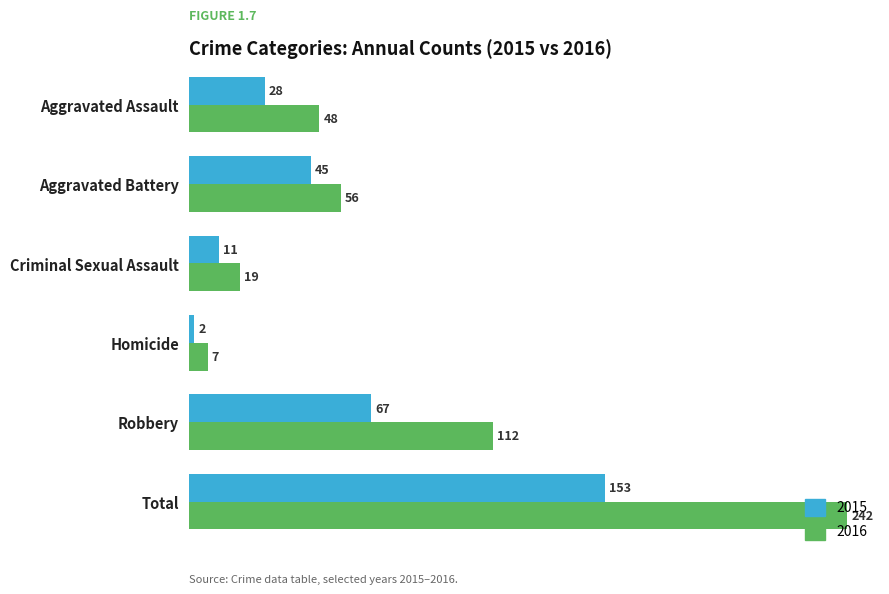

Is the value of 2016 at Robbery greater than the value of 2015 at Aggravated Battery?

Yes